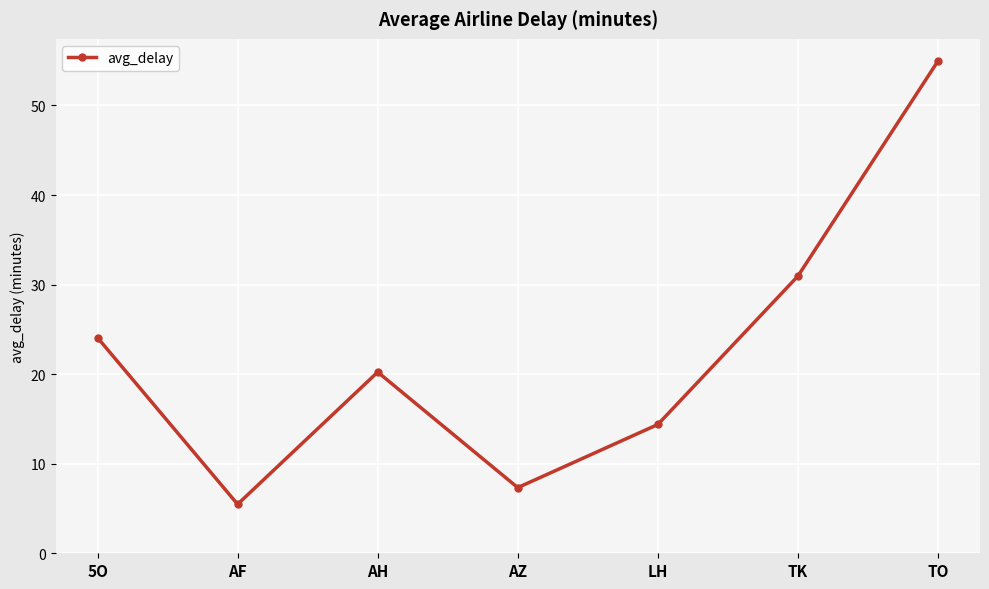

What is the label of the 6th point from the right?

AF